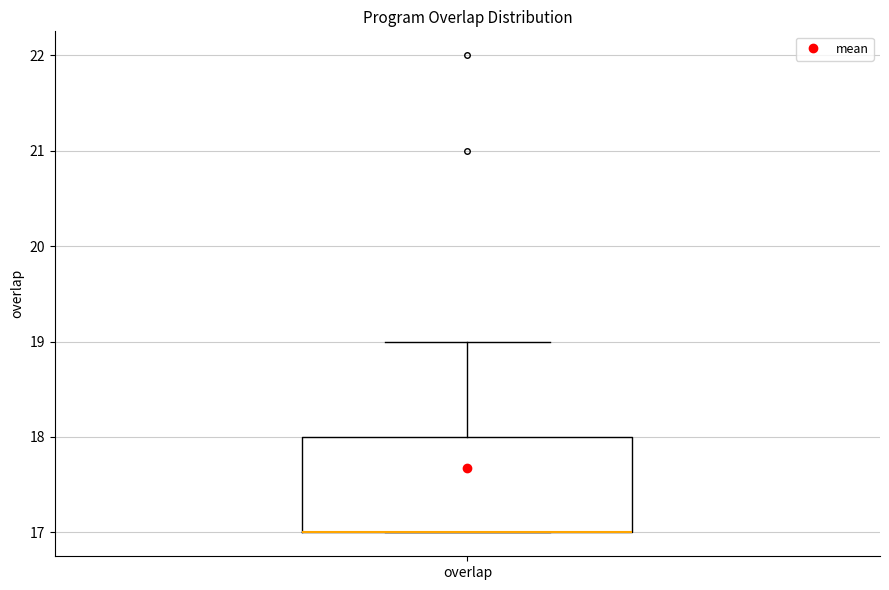

Where is the lower edge of the box for overlap on the y-axis? The values are not printed on the chart, so give them approximately, as read against the axis.

17